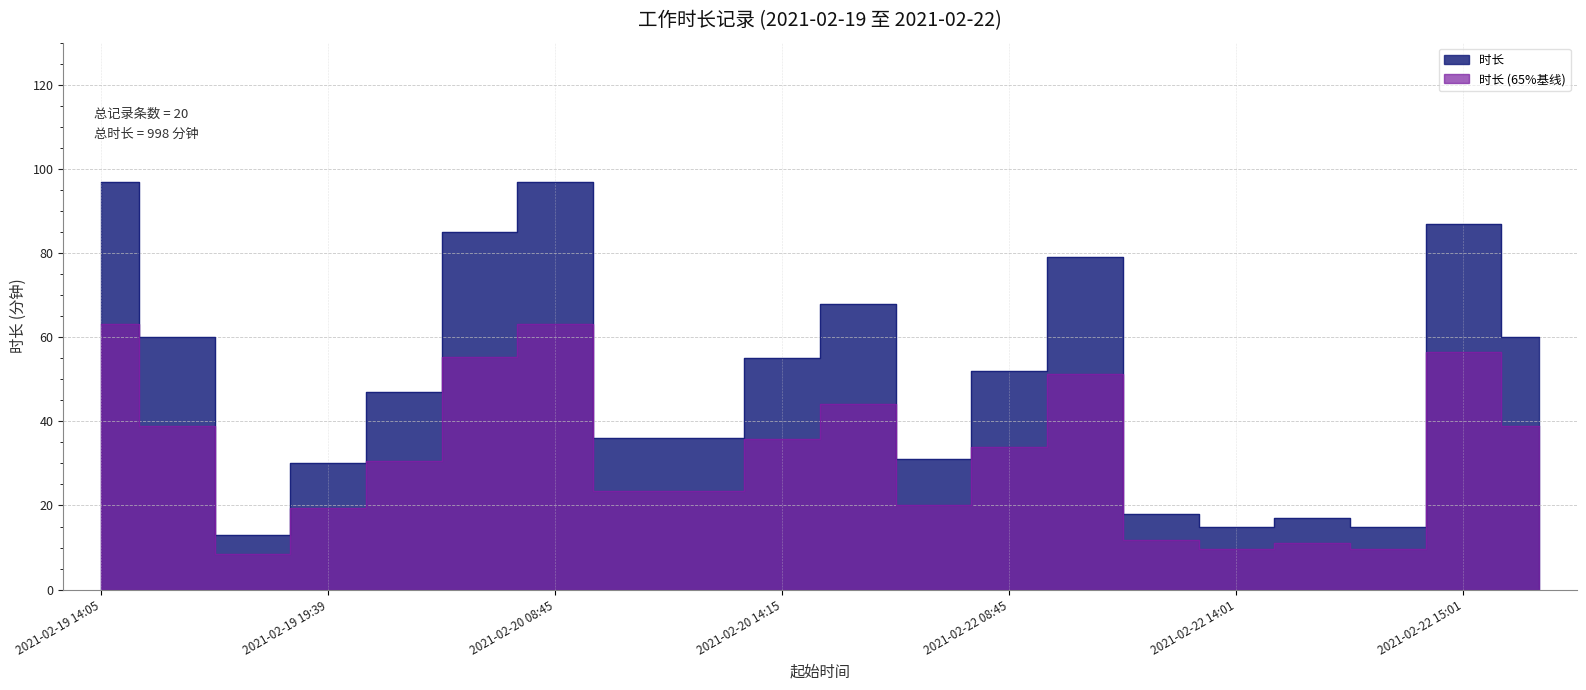

List the labels in order of value, smallest first.

2021-02-19 17:10, 2021-02-22 14:01, 2021-02-22 14:35, 2021-02-22 14:17, 2021-02-22 11:32, 2021-02-19 19:39, 2021-02-20 16:52, 2021-02-20 10:34, 2021-02-20 11:19, 2021-02-19 20:10, 2021-02-22 08:45, 2021-02-20 14:15, 2021-02-19 16:00, 2021-02-22 16:36, 2021-02-20 15:20, 2021-02-22 09:39, 2021-02-19 21:05, 2021-02-22 15:01, 2021-02-19 14:05, 2021-02-20 08:45